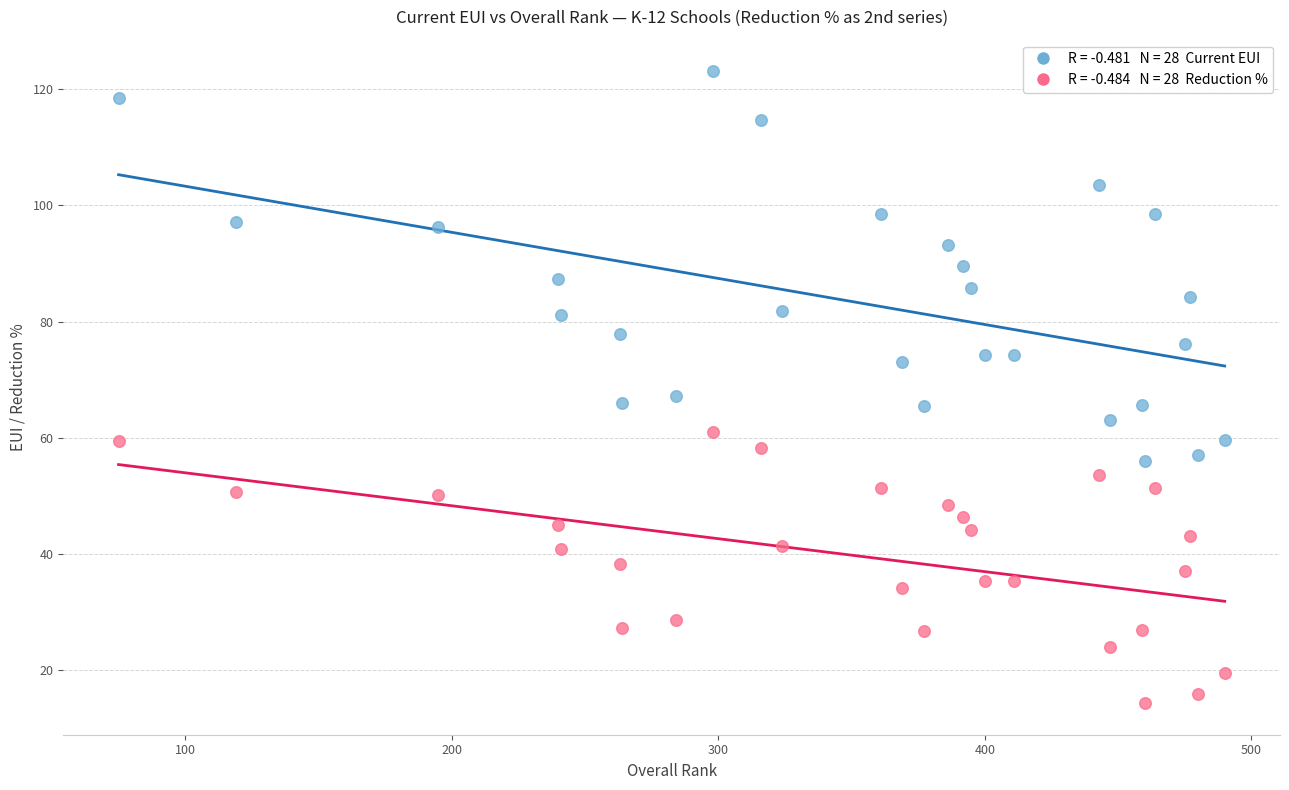

Across all data points, what is the range of Y values (max minus min)?

108.8